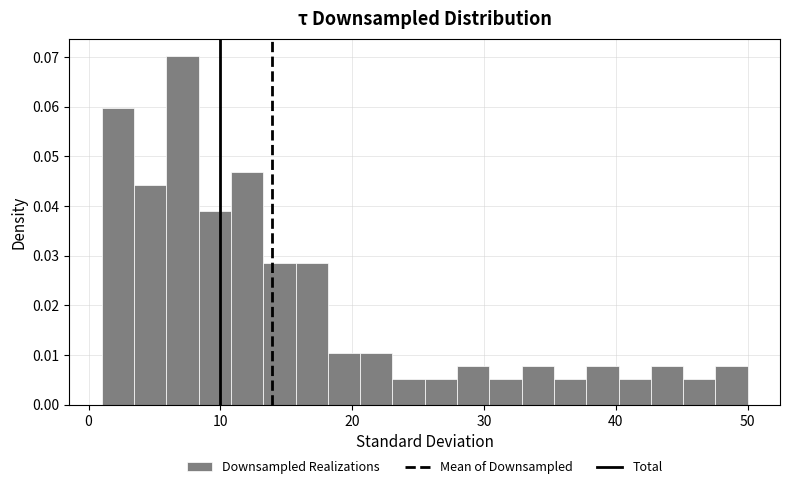

Around what value on the x-axis is the tallest bar? Give the approximate position of its centre, as read against the axis.

7